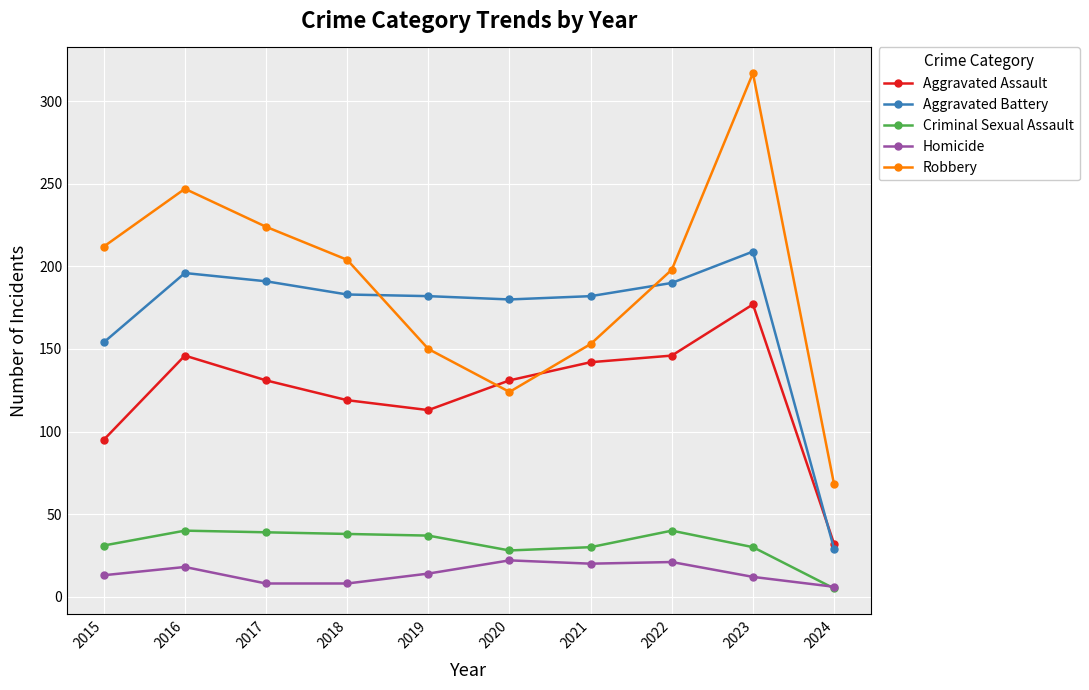

At which category is the sum across all series the highest?

2023